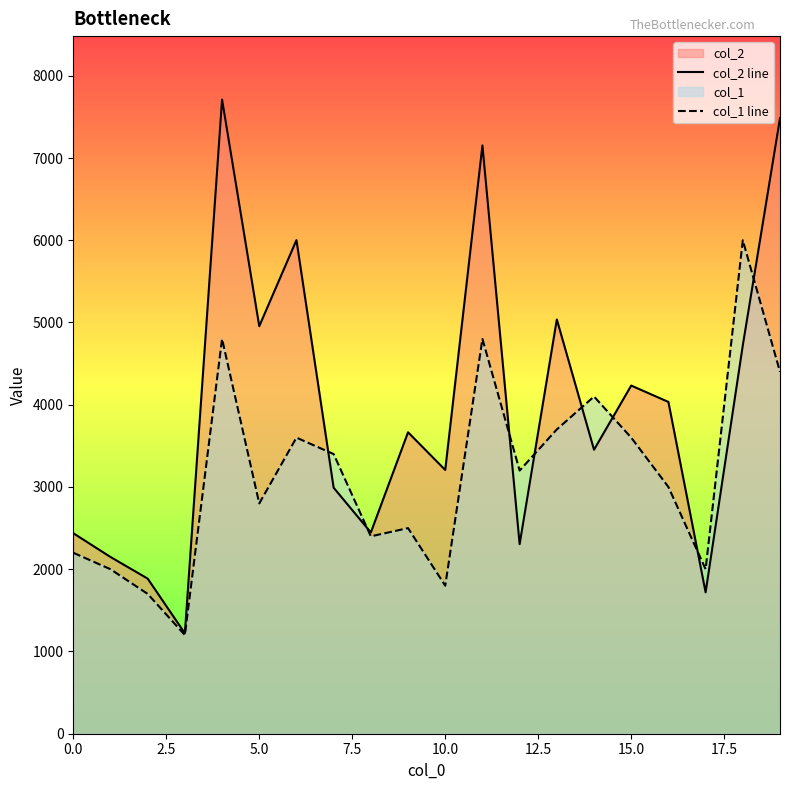

What is the lowest value of the col_1 line series?

1200